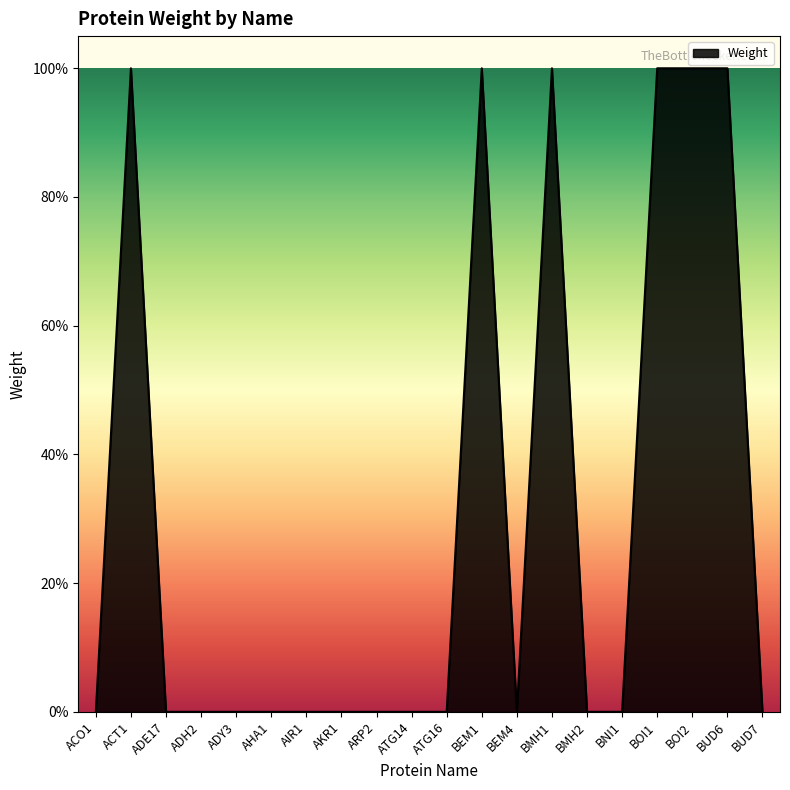

Does the chart have visible grid lines?

No